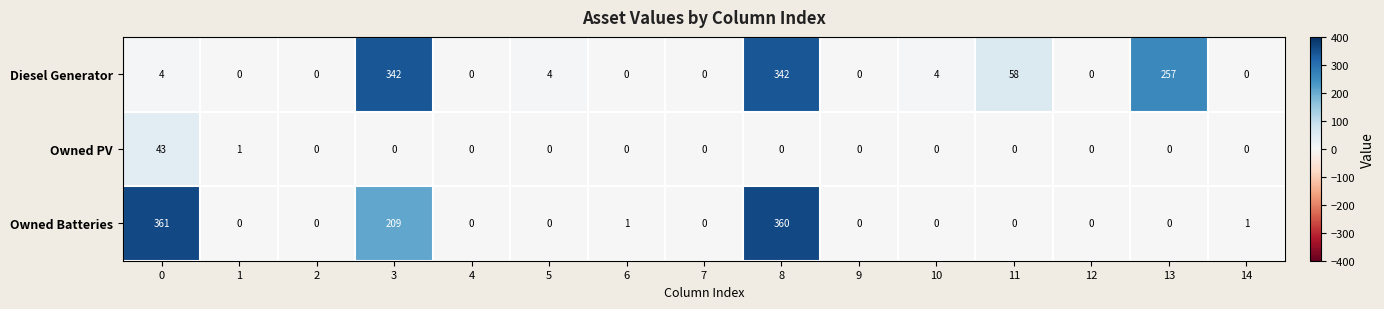

Which series changed the most between 0 and 6?

Owned Batteries